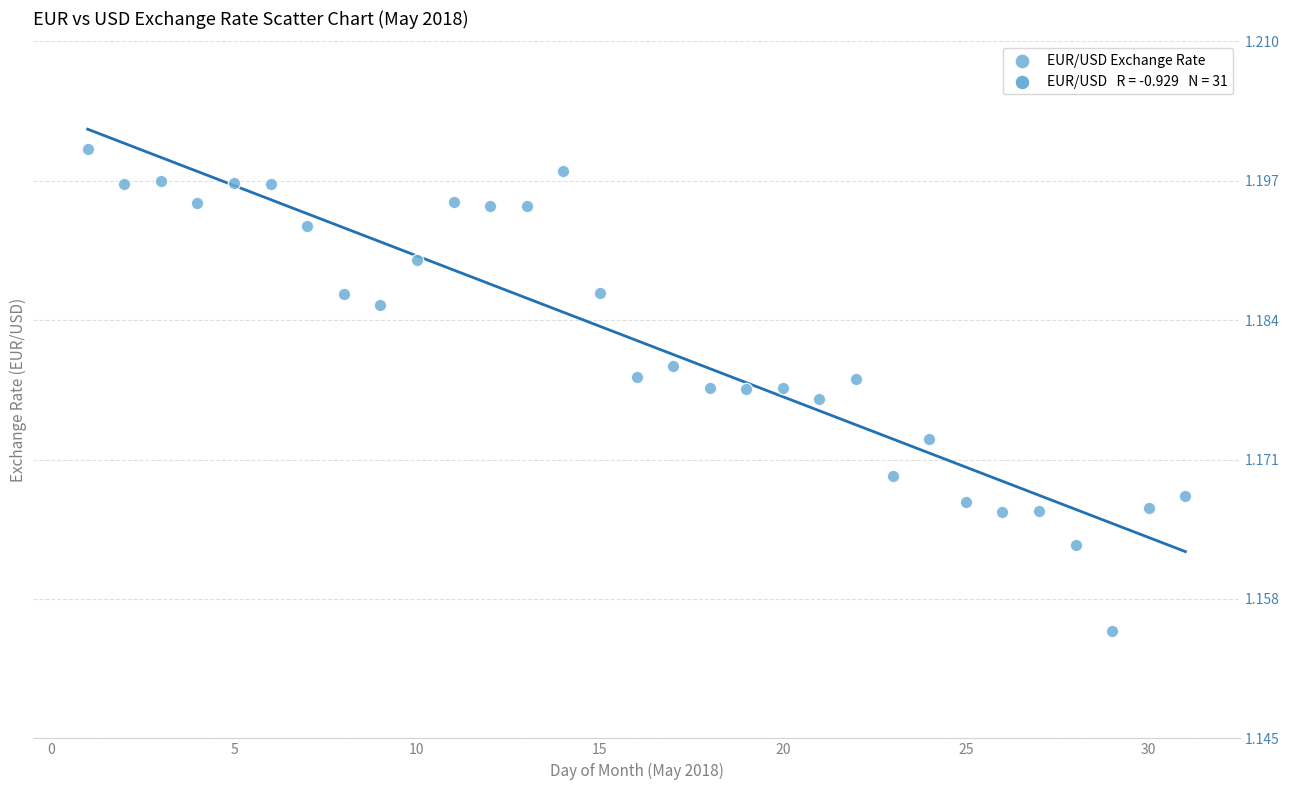

What is the range of X values (max minus min)?

30.0